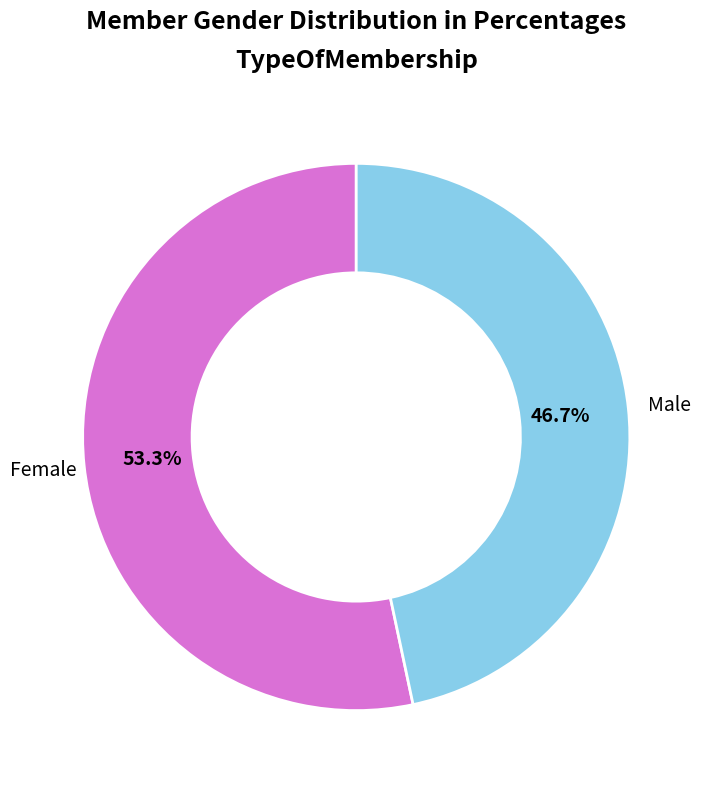

Rank the categories by value from highest to lowest.

Female, Male